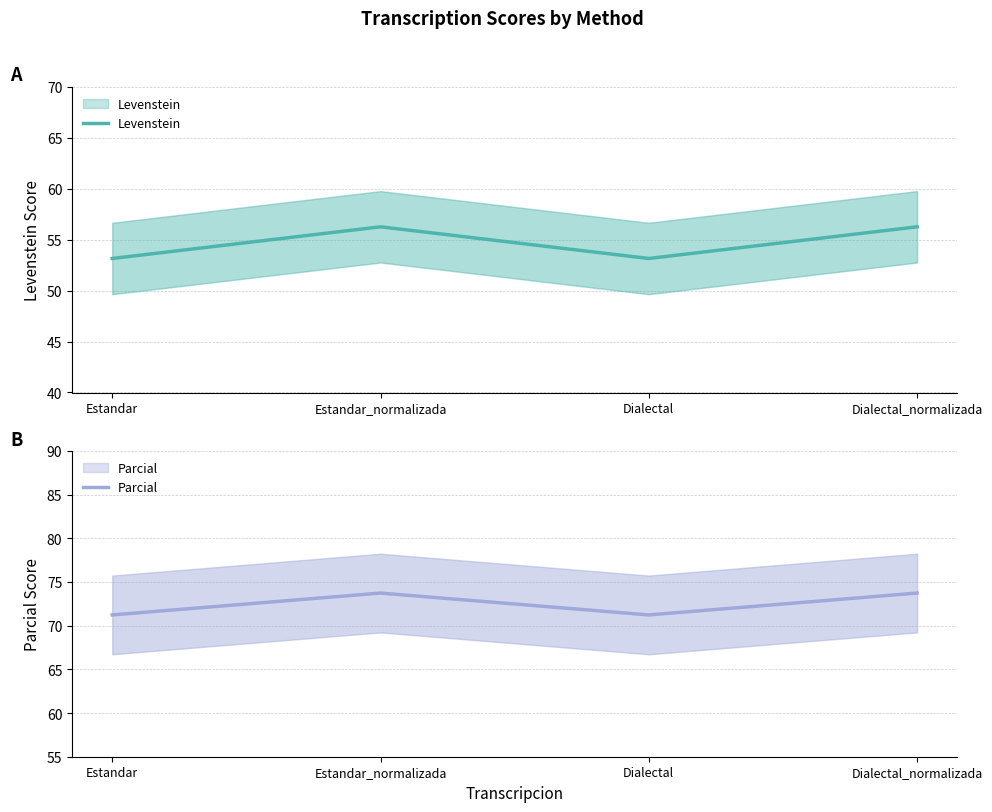

What is the total value across all series at Estandar?

124.4